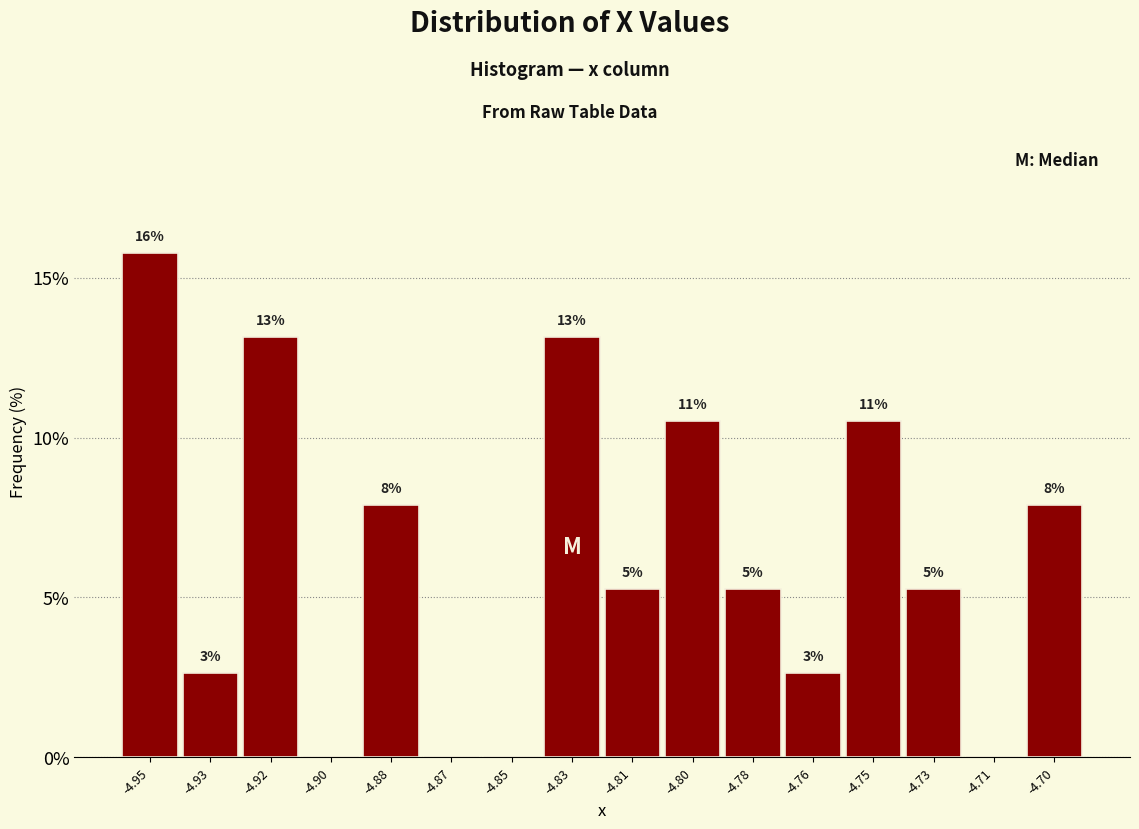

Are the bars horizontal?

No